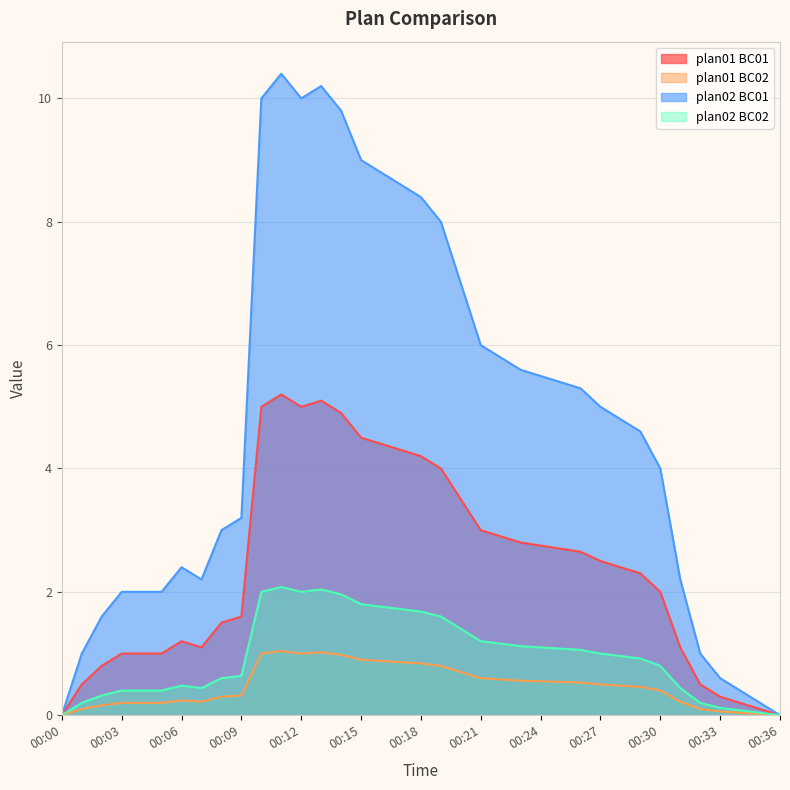

True or false: plan02 BC01 and plan02 BC02 cross at least once.

False